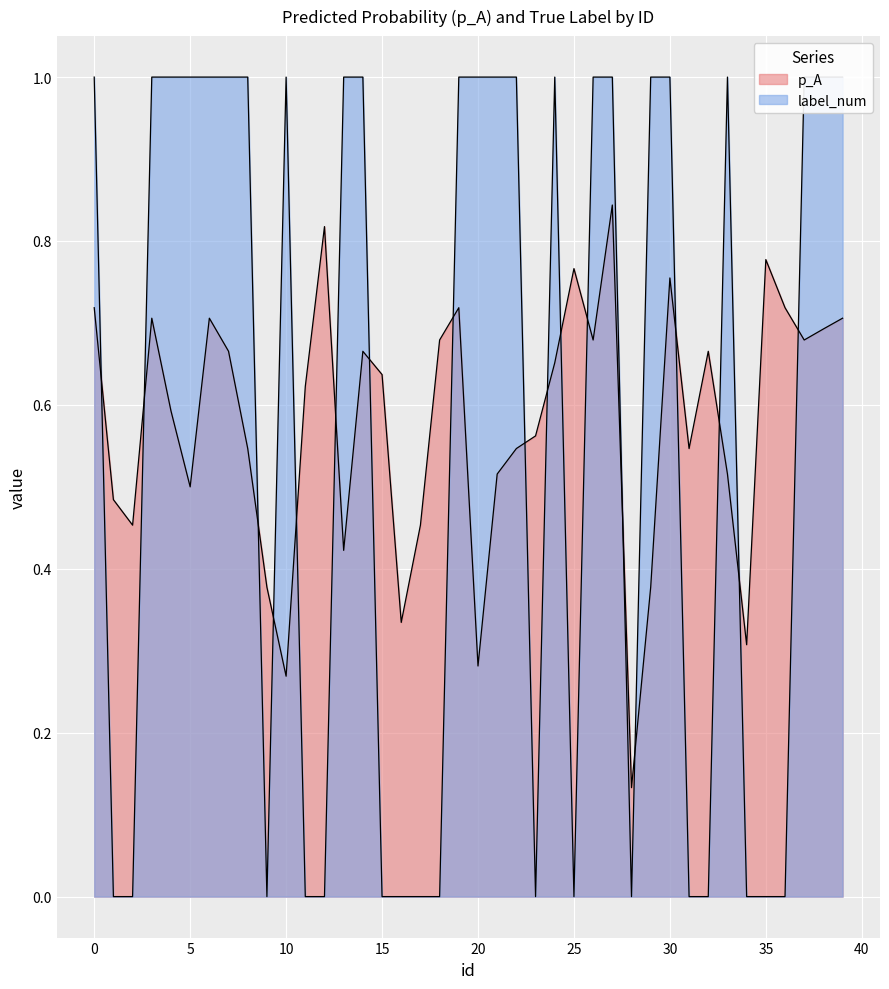

Reading left to right, what are all the values shown in this chart?

p_A: 0.7	0.5	0.5	0.7	0.6	0.5	0.7	0.7	0.5	0.4	0.3	0.6	0.8	0.4	0.7	0.6	0.3	0.5	0.7	0.7	0.3	0.5	0.5	0.6	0.7	0.8	0.7	0.8	0.1	0.4	0.8	0.5	0.7	0.5	0.3	0.8	0.7	0.7	0.7	0.7
label_num: 1.0	0.0	0.0	1.0	1.0	1.0	1.0	1.0	1.0	0.0	1.0	0.0	0.0	1.0	1.0	0.0	0.0	0.0	0.0	1.0	1.0	1.0	1.0	0.0	1.0	0.0	1.0	1.0	0.0	1.0	1.0	0.0	0.0	1.0	0.0	0.0	0.0	1.0	1.0	1.0